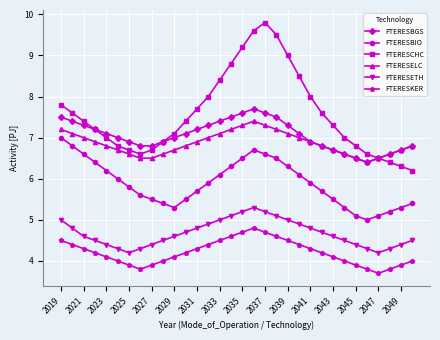

Count the number of data series in this chart.

6